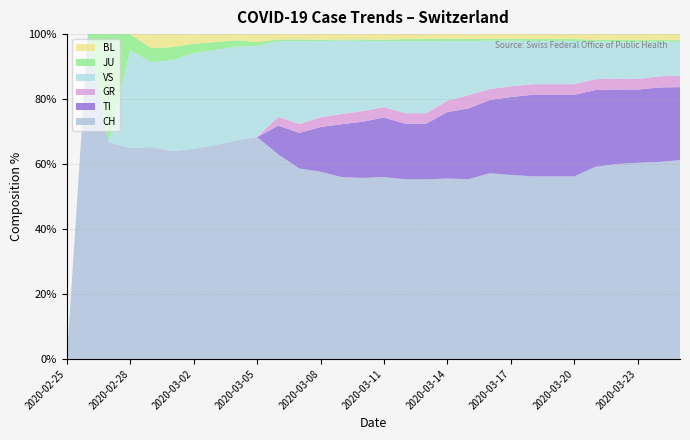

Reading right to left, what are all the values shown in this chart?

CH: 10897	9877	8060	7245	6128	3028	3028	3028	2700	2200	1359	1139	652	652	491	374	337	268	214	114	56	35	27	22	16	15	13	2	1	0
TI: 4006	3730	3010	2773	2447	1352	1352	1352	1143	868	535	420	202	202	161	116	98	64	40	16	0	0	0	0	0	0	0	0	0	0
GR: 630	561	436	403	348	177	177	177	157	130	100	72	38	38	28	22	19	14	10	5	0	0	0	0	0	0	0	0	0	0
VS: 1858	1736	1521	1376	1203	717	717	717	671	573	409	376	261	261	178	145	136	109	93	42	23	15	12	10	7	6	6	0	0	0
JU: 89	79	71	64	53	31	31	31	27	22	16	16	8	8	4	3	2	2	2	1	1	1	1	1	1	1	1	1	0	0
BL: 330	298	249	214	180	82	82	82	68	56	37	28	18	18	15	11	10	8	6	3	2	1	1	1	1	1	0	0	0	0